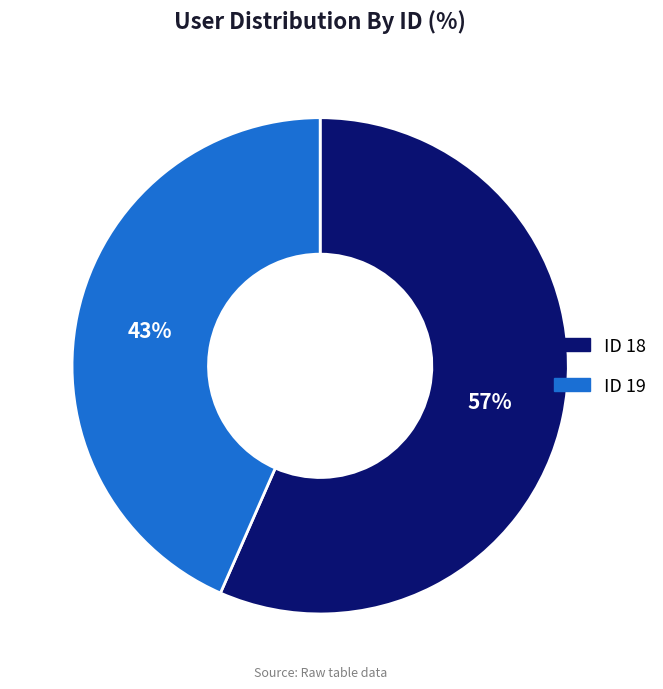

Is there any slice that represents more than half of the pie?

Yes